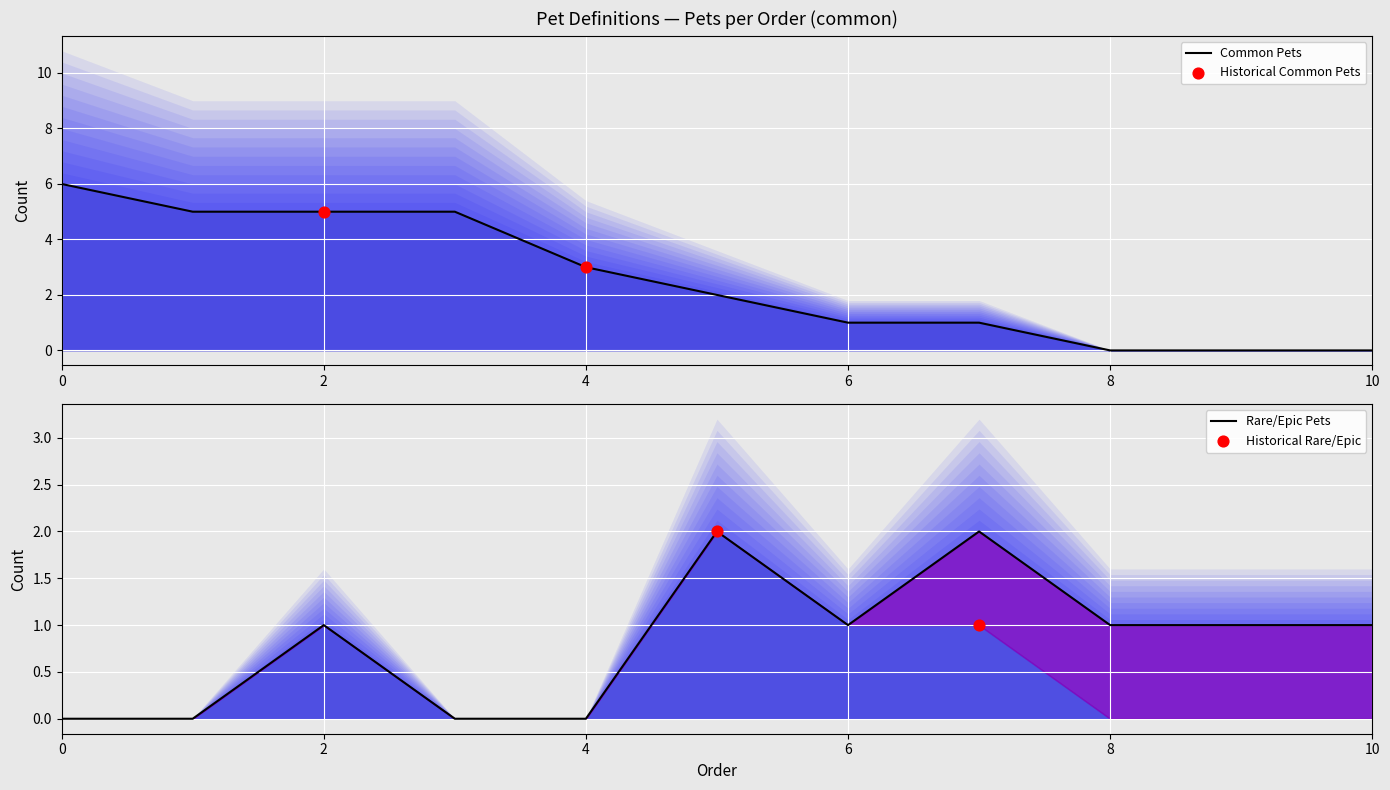

Is the value of epic at 0 greater than the value of common at 0?

No